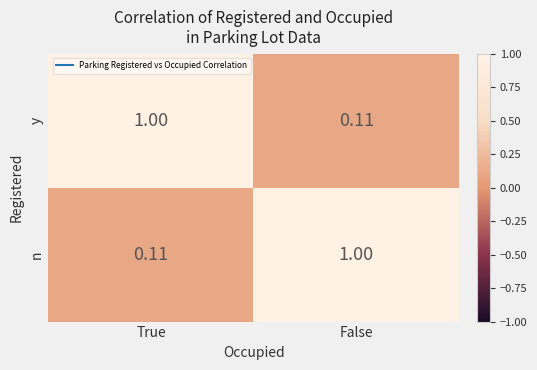

Which category has the highest value in the n series?

False